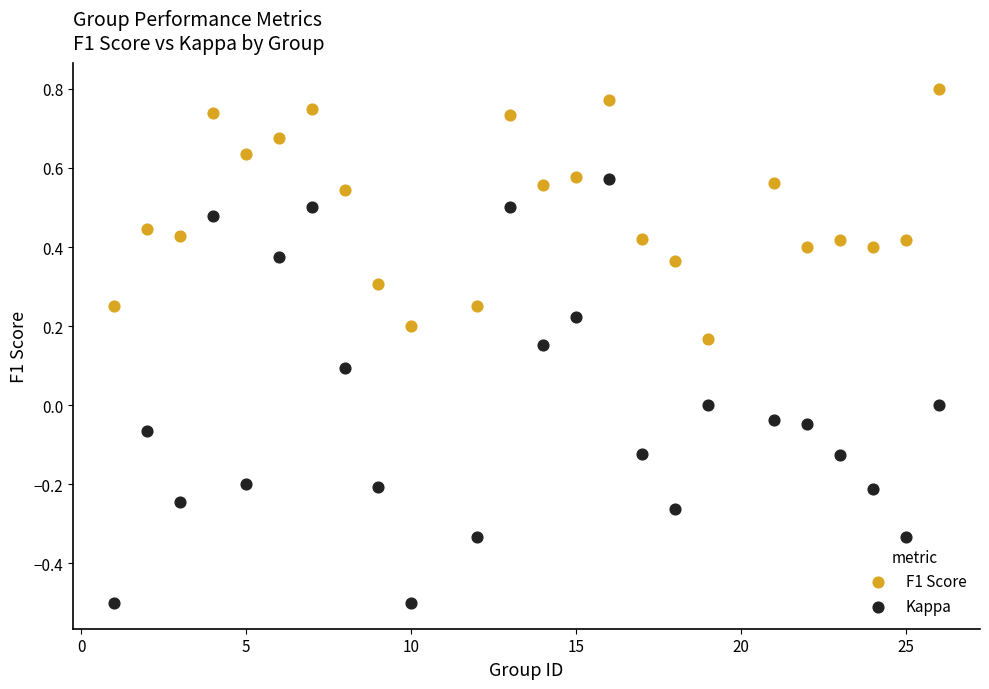

What is the X range (max minus min) for the scatter plot?

25.0